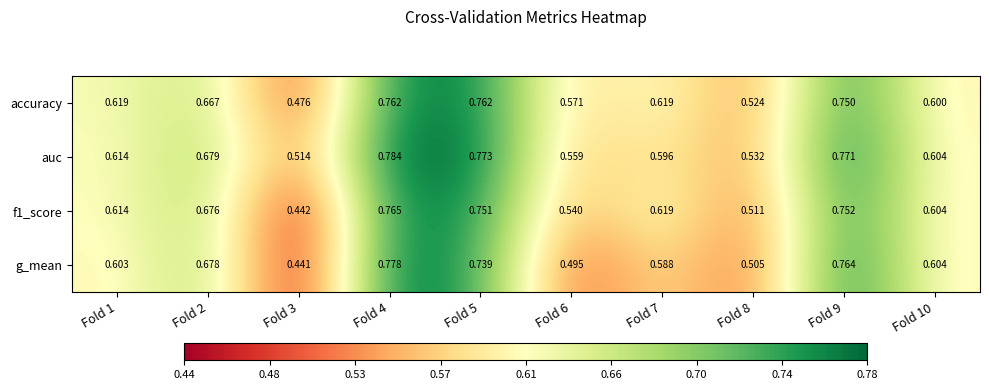

At which category is the sum across all series the highest?

Fold 4